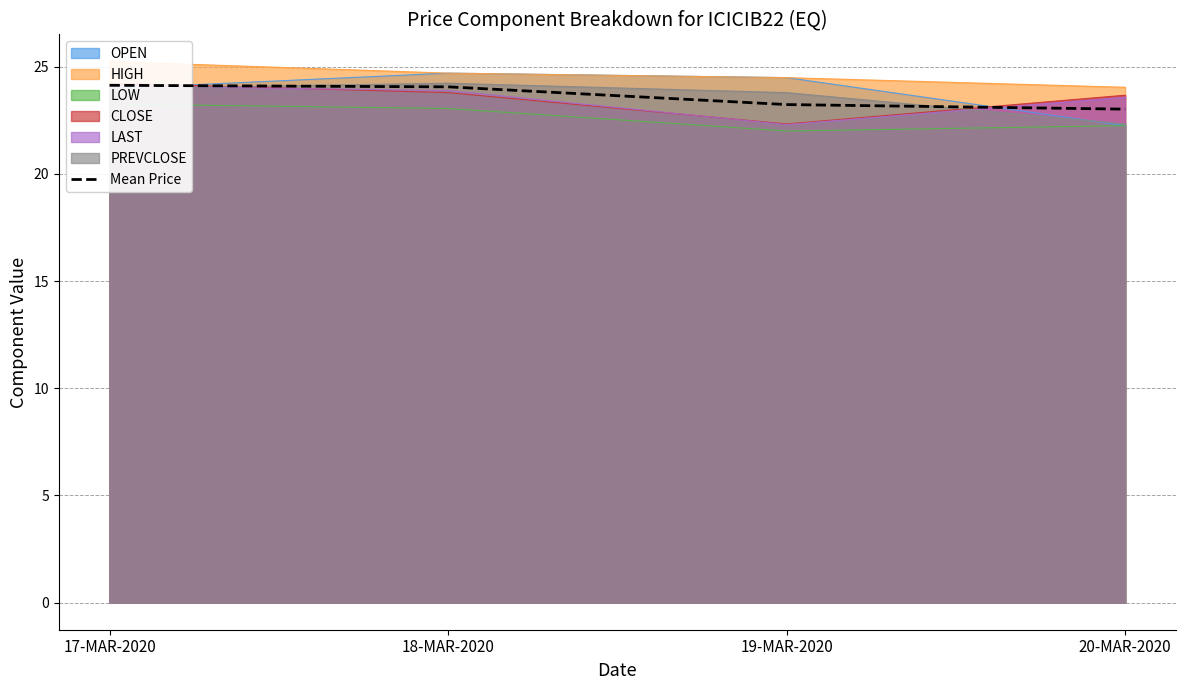

What value does the data have at 17-MAR-2020?

24.1